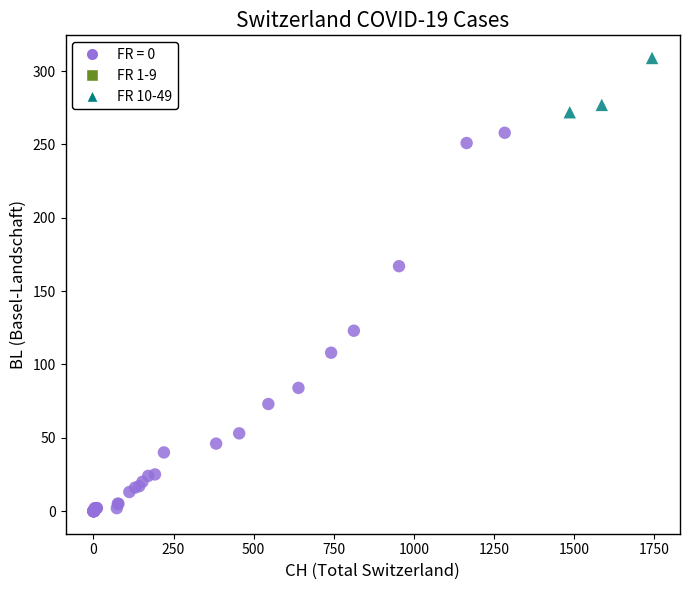

Which series reaches the maximum Y coordinate?

FR 10-49